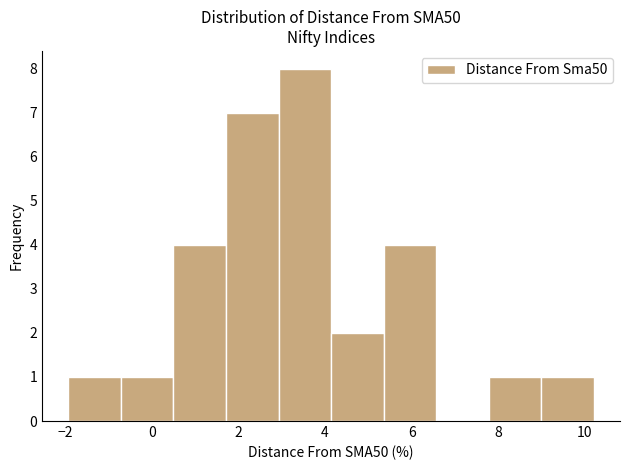

Reading left to right, list every bar in this chart as the range it spans on the x-axis followed by its height. Neither the bar edges nor the heights are printed on the chart, so give them approximately, as read against the axes.

-2.0 to -0.8: 1
-0.8 to 0.6: 1
0.6 to 1.8: 4
1.8 to 3.0: 7
3.0 to 4.2: 8
4.2 to 5.4: 2
5.4 to 6.6: 4
6.6 to 7.8: 0
7.8 to 9.0: 1
9.0 to 10.2: 1